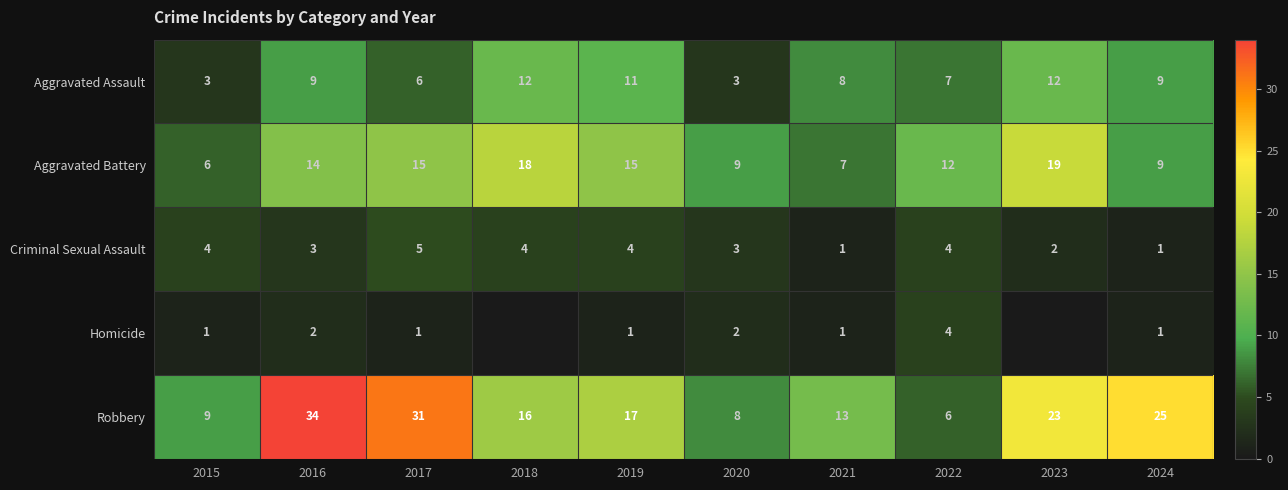

List the labels in order of Robbery value, largest first.

2016, 2017, 2024, 2023, 2019, 2018, 2021, 2015, 2020, 2022